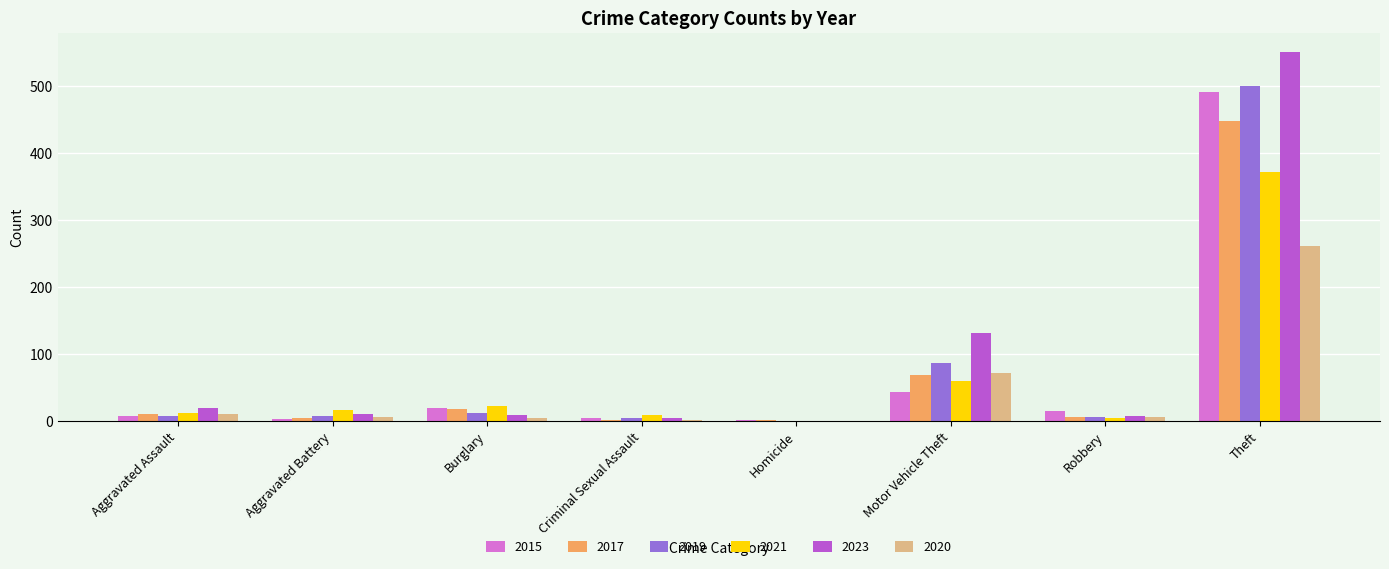

The 2020 series shows 71 at Motor Vehicle Theft. True or false?

True